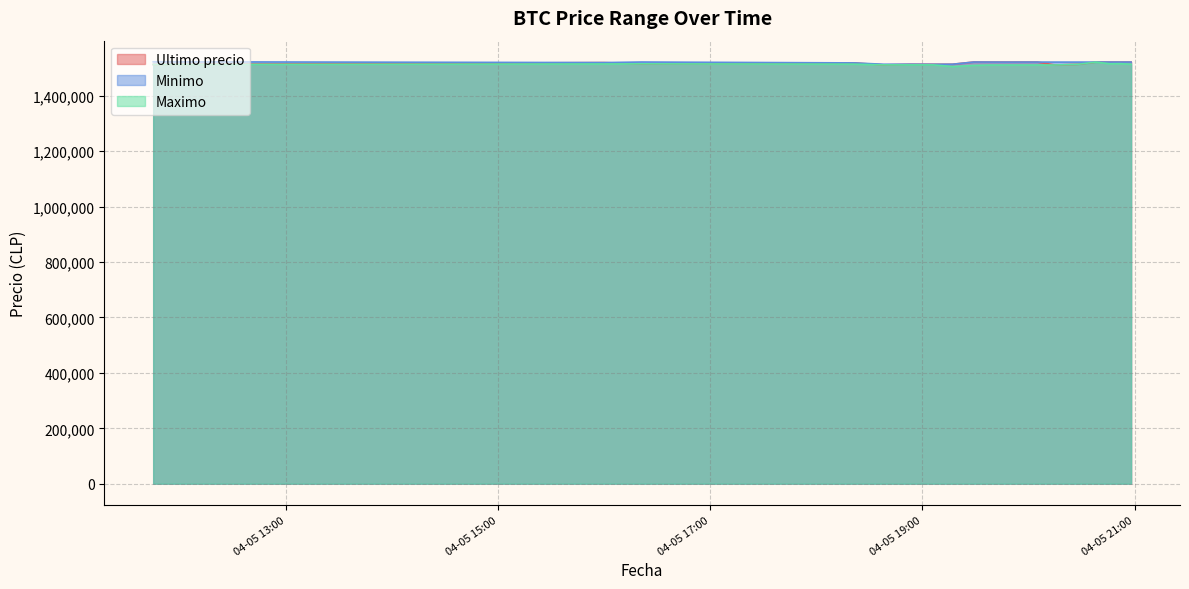

What is the spread (max minus min) of values at 2021-04-05 16:21?

6510.0